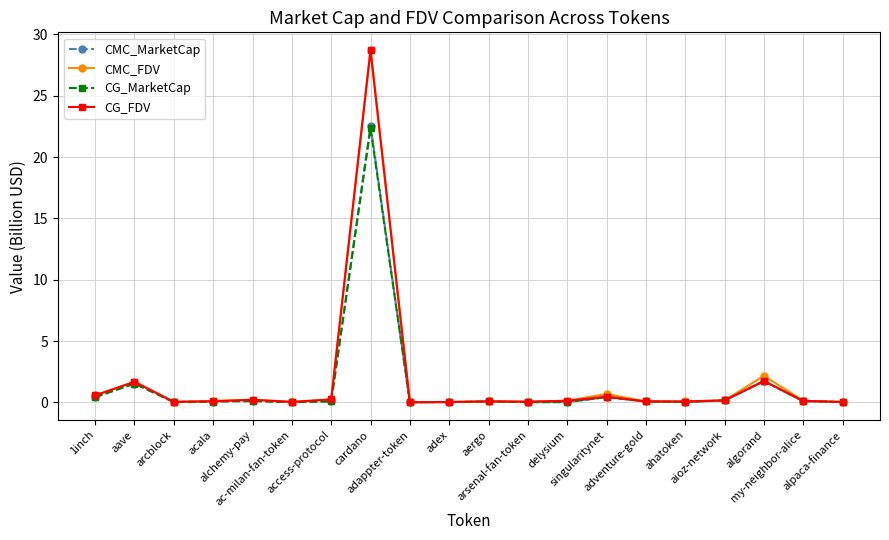

Which category has the highest value in the CG_FDV series?

cardano